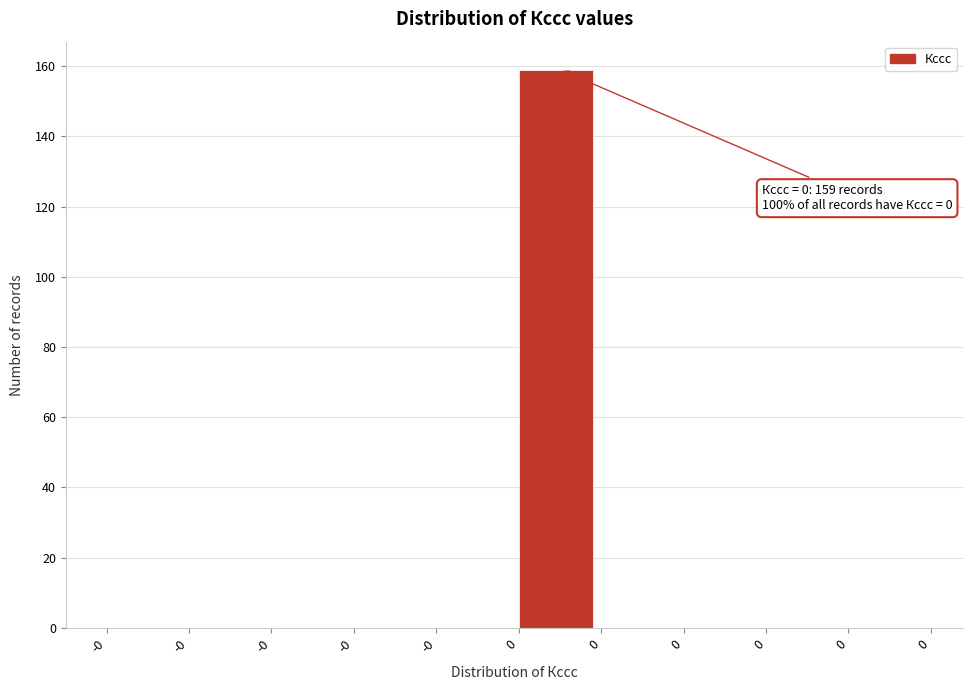

Count the number of data series in this chart.

1